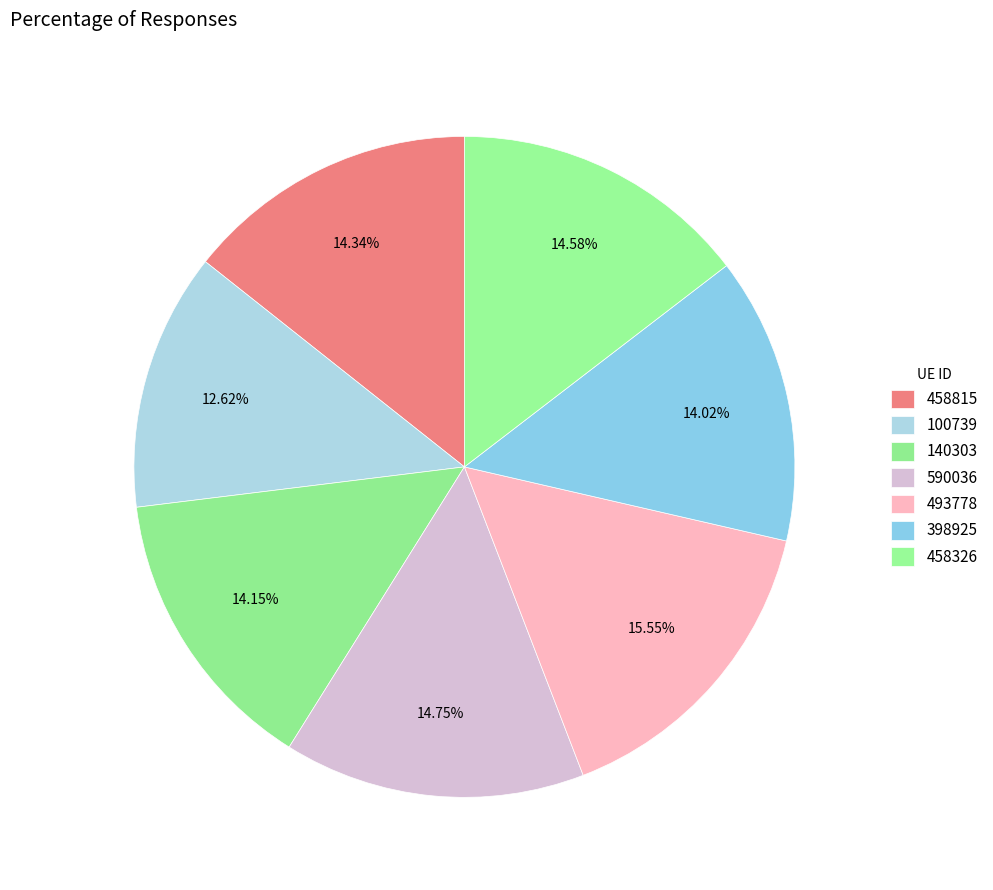

To the nearest percent, what is the difference between the largest and smallest slice percentages?

3%